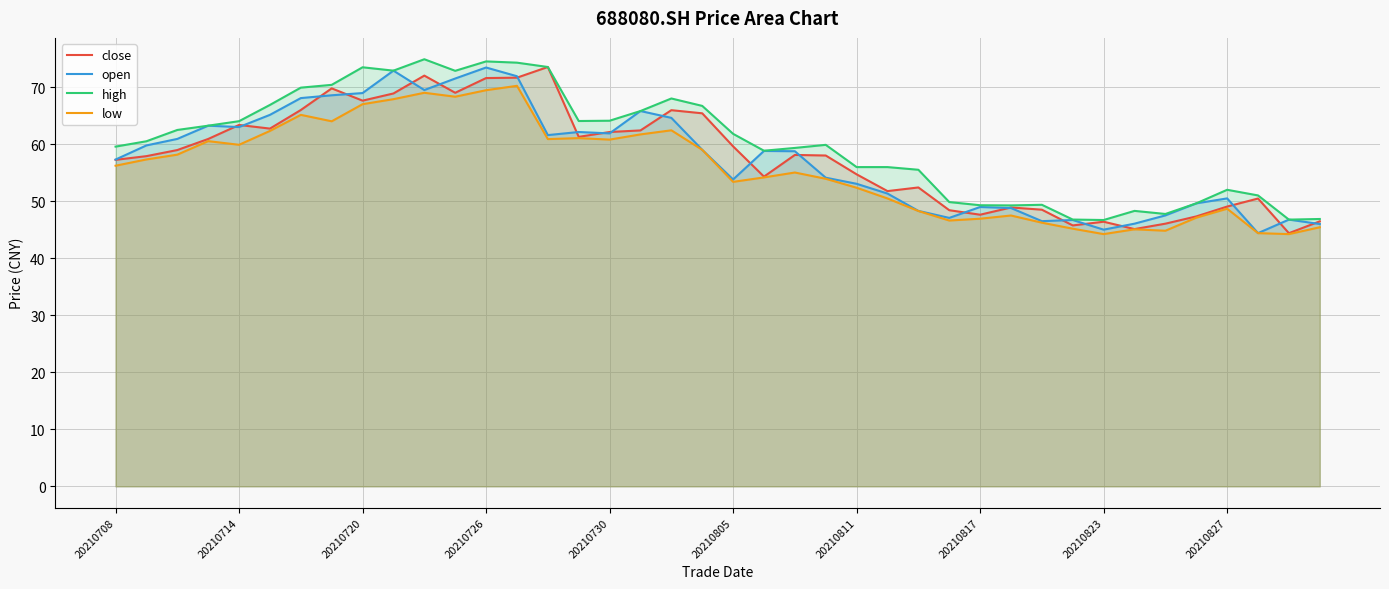

Which series changed the most between 18 and 33?

close